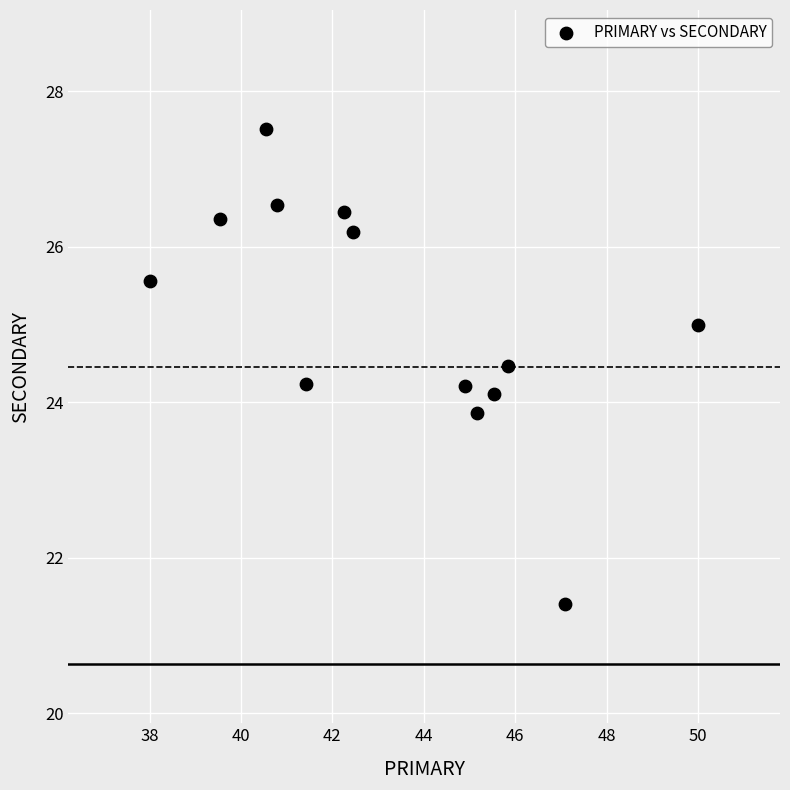

What is the range of Y values (max minus min)?

6.1